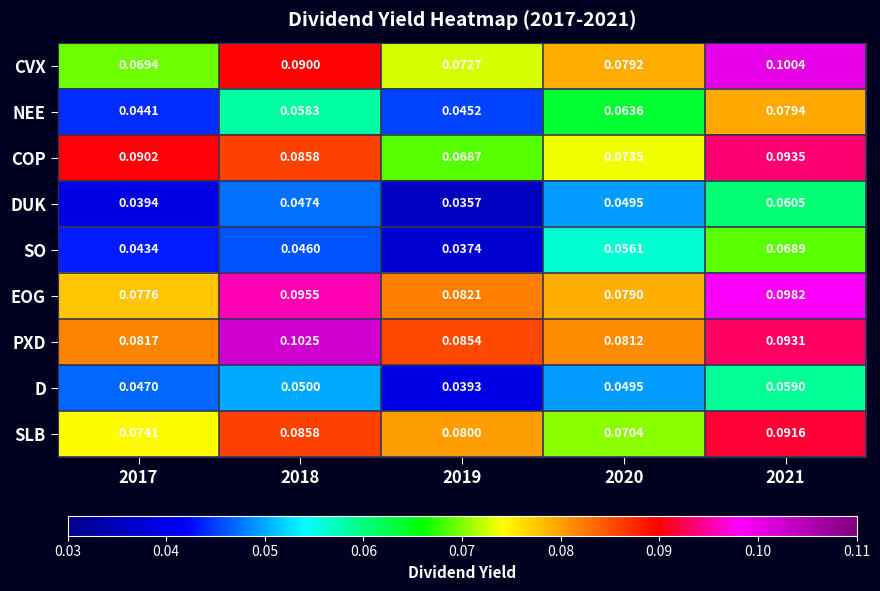

Which series changed the most between 2017 and 2018?

PXD